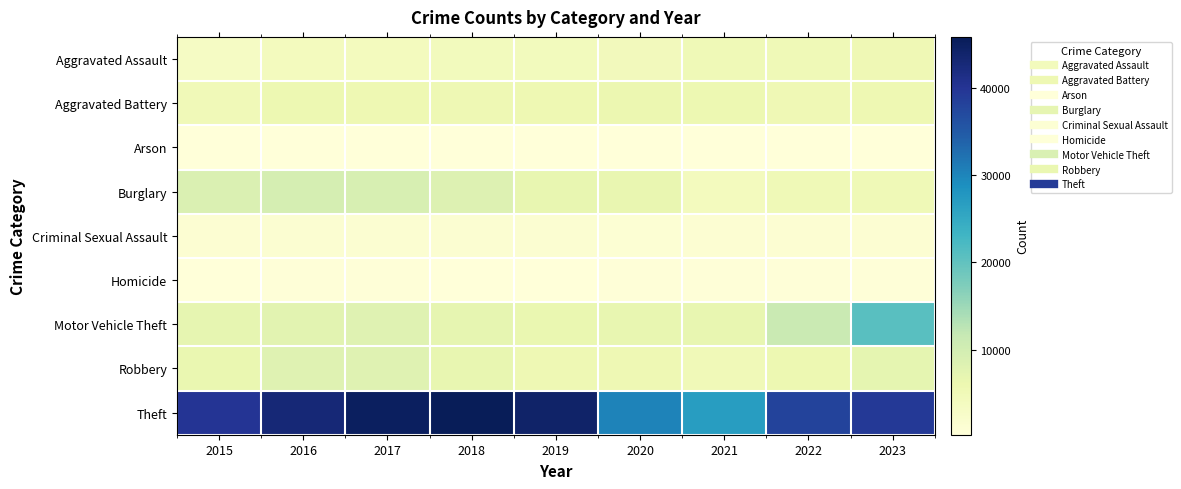

What is the spread (max minus min) of values at 2016?

42518